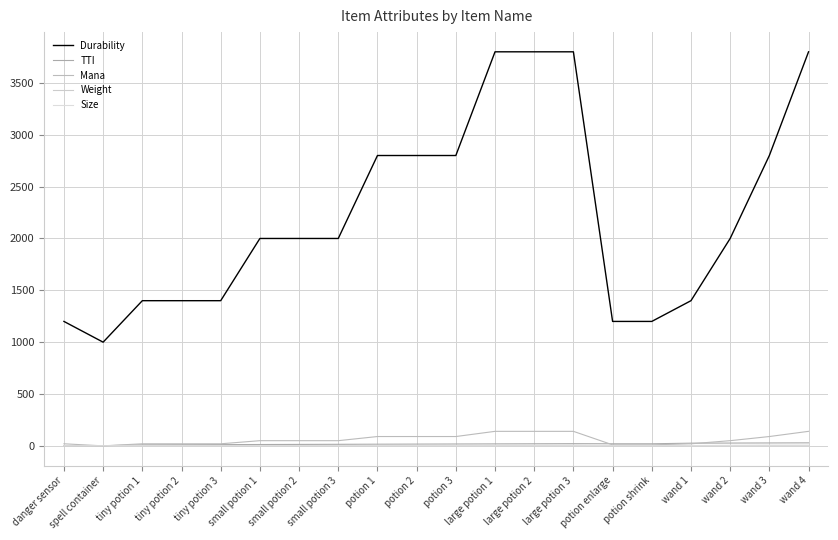

Rank the categories by Durability value from highest to lowest.

large potion 1, large potion 2, large potion 3, wand 4, potion 1, potion 2, potion 3, wand 3, small potion 1, small potion 2, small potion 3, wand 2, tiny potion 1, tiny potion 2, tiny potion 3, wand 1, danger sensor, potion enlarge, potion shrink, spell container